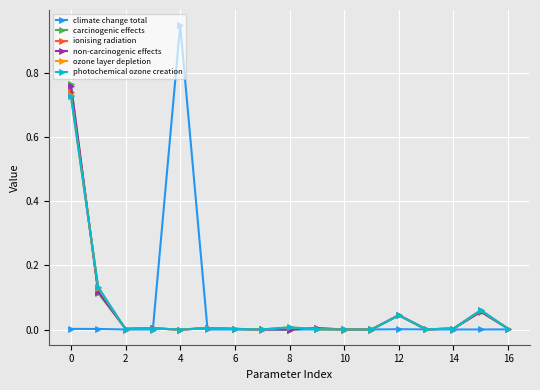

True or false: non-carcinogenic effects has more than 1 points higher than both neighbors.

True